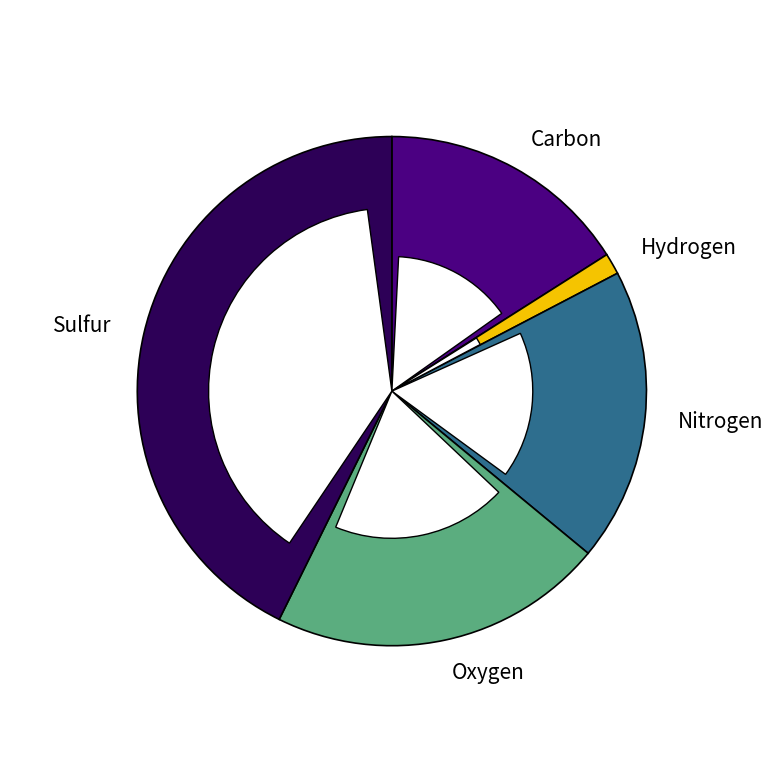

Does any single category account for the majority?

No